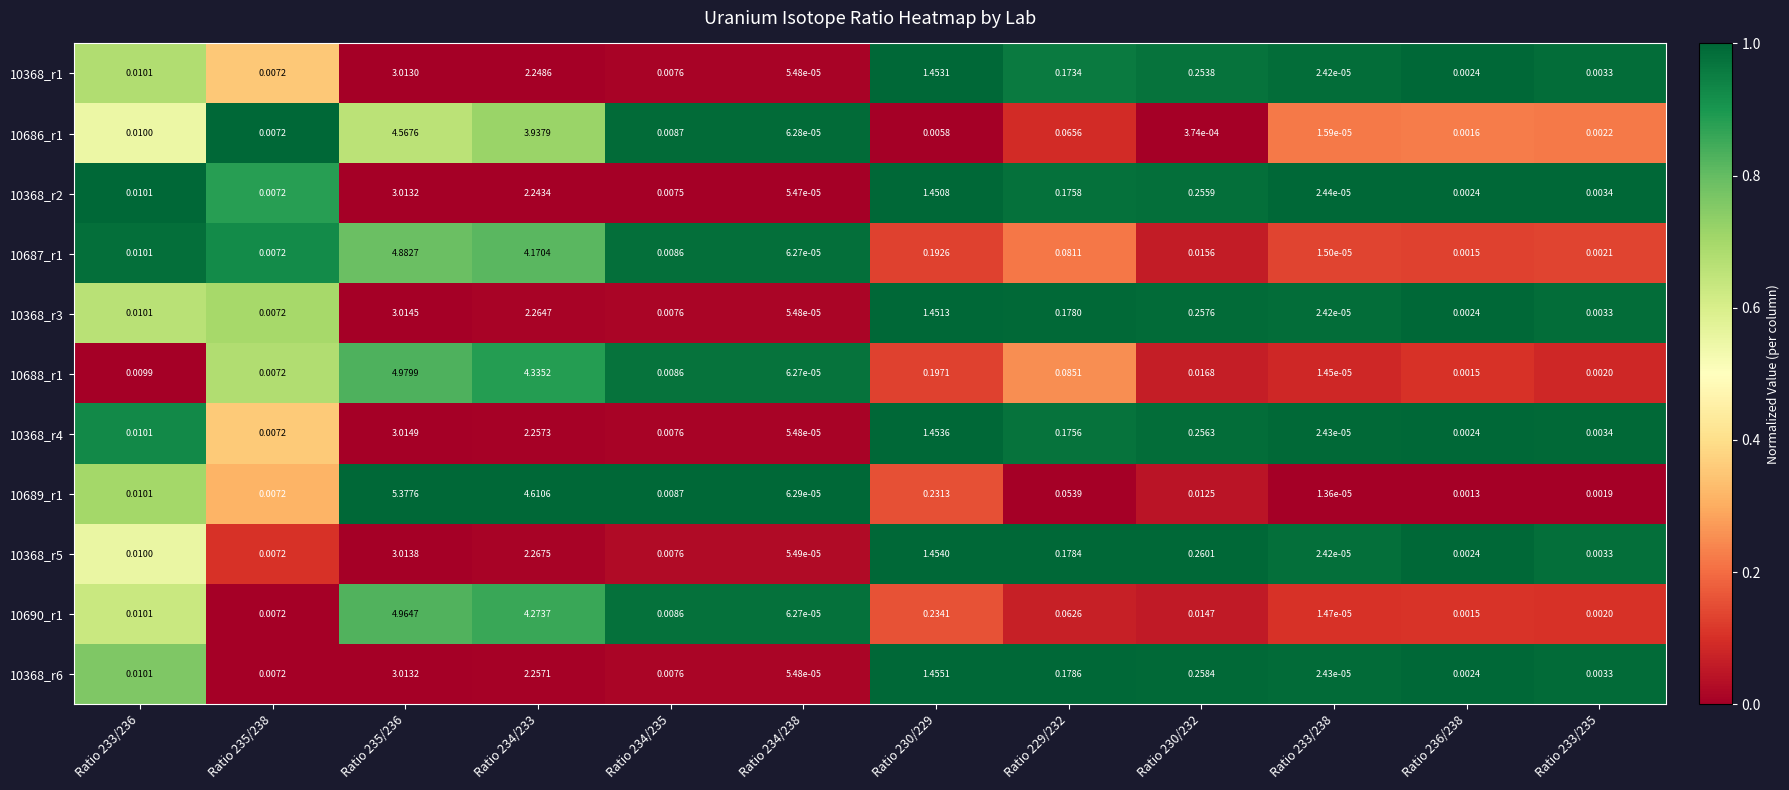

How many series are shown in this chart?

11